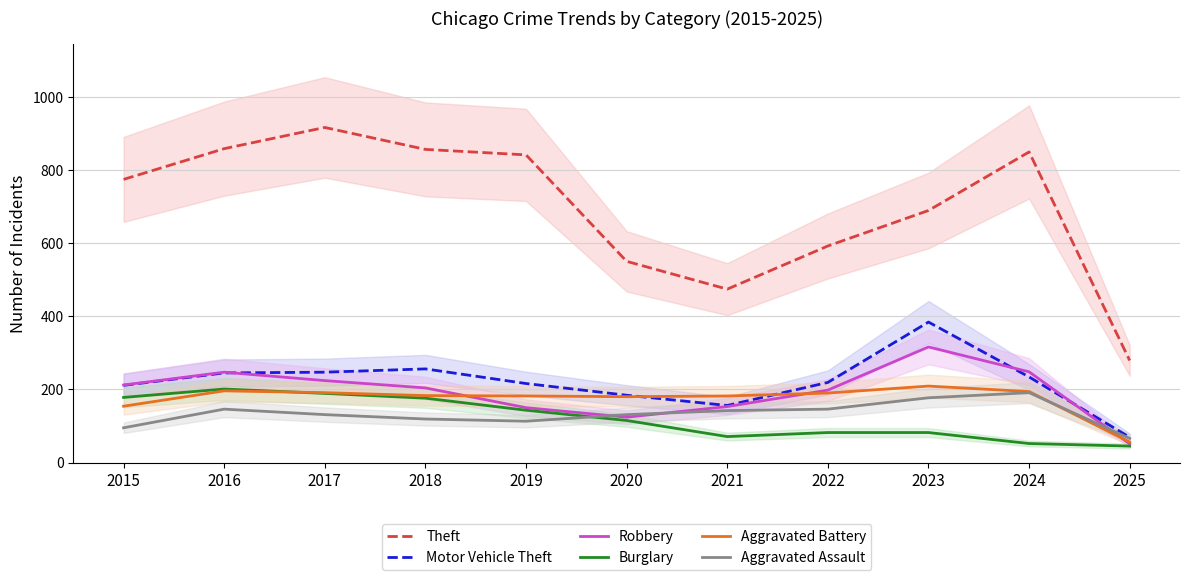

What is the total value across all series at 2023?

1857